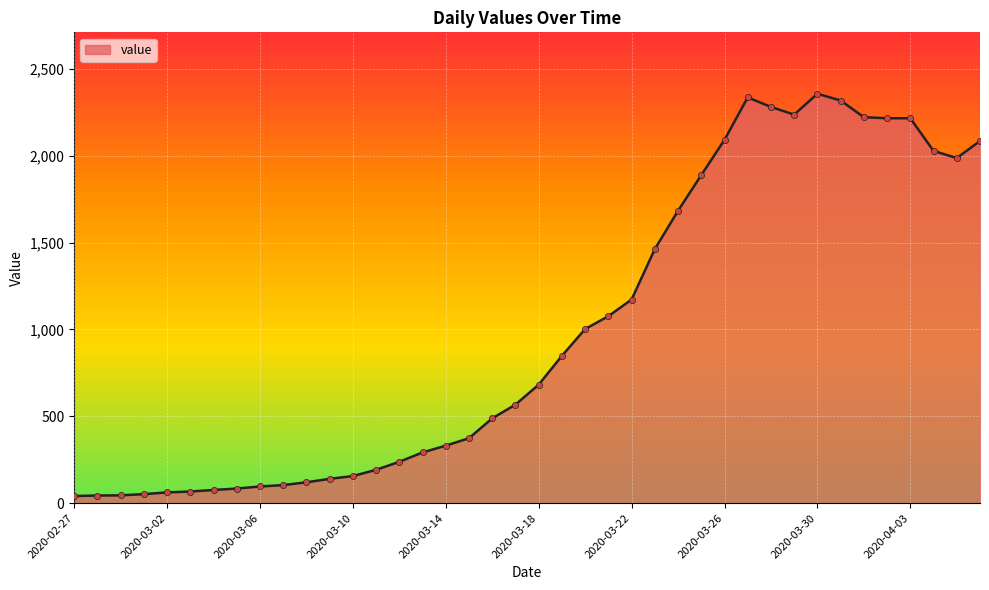

What is the difference between the maximum and minimum values?

2315